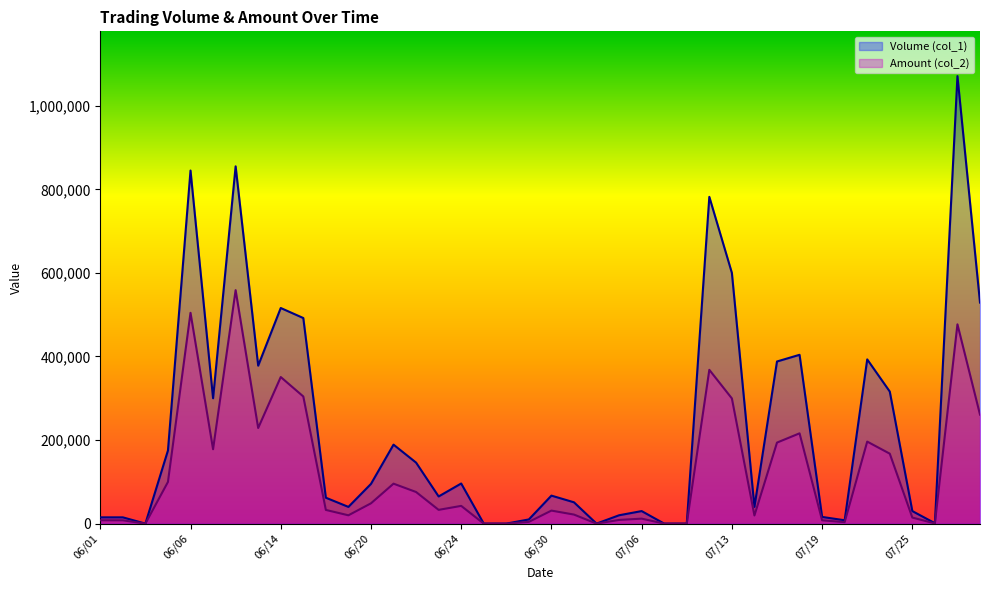

How many interior local peaks does the Volume (col_1) series have?

11